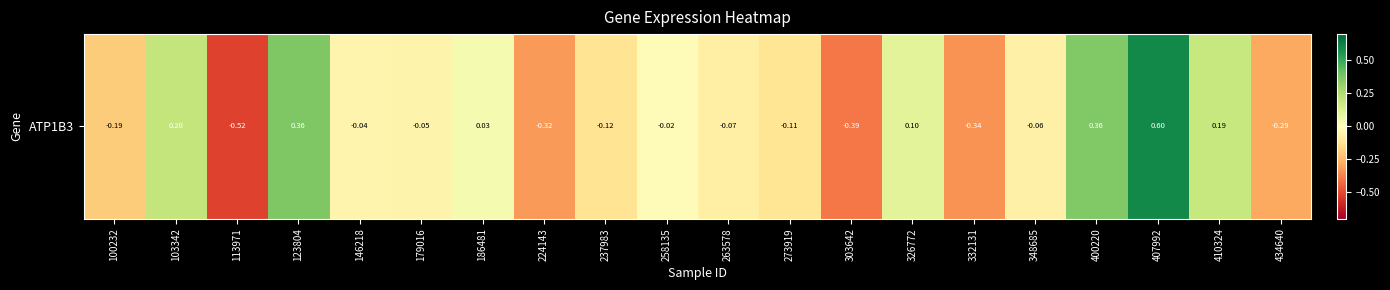

Reading right to left, list all the values displayed in this chart.

434640=-0.3	410324=0.2	407992=0.6	400220=0.4	348685=-0.1	332131=-0.3	326772=0.1	303642=-0.4	273919=-0.1	263578=-0.1	258135=-0.0	237983=-0.1	224143=-0.3	186481=0.0	179016=-0.1	146218=-0.0	123804=0.4	113971=-0.5	103342=0.2	100232=-0.2